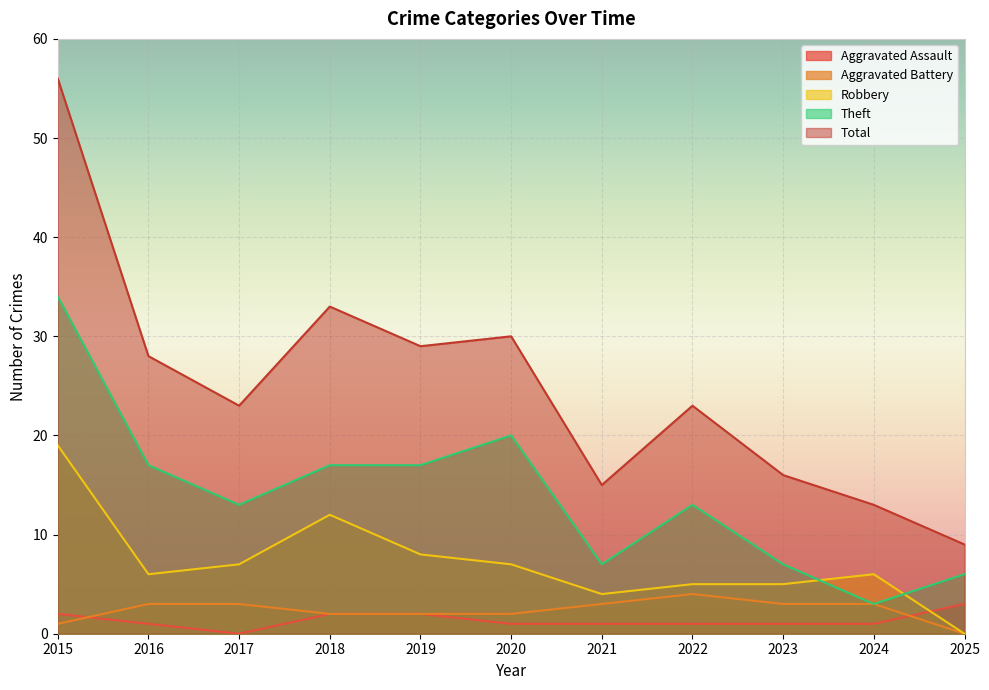

What is the difference between the second highest and second lowest values in the Aggravated Assault series?

1